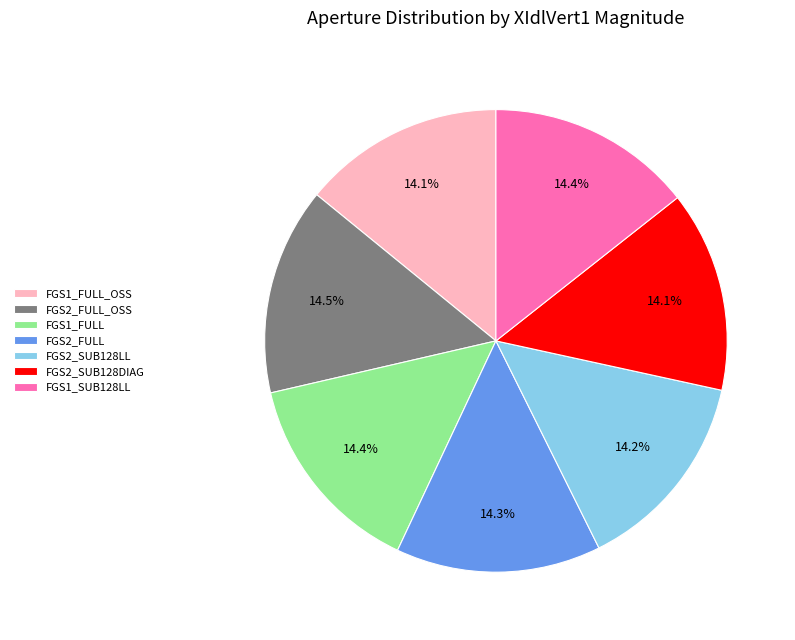

Is it true that FGS1_SUB128LL is 3% of the pie?

False